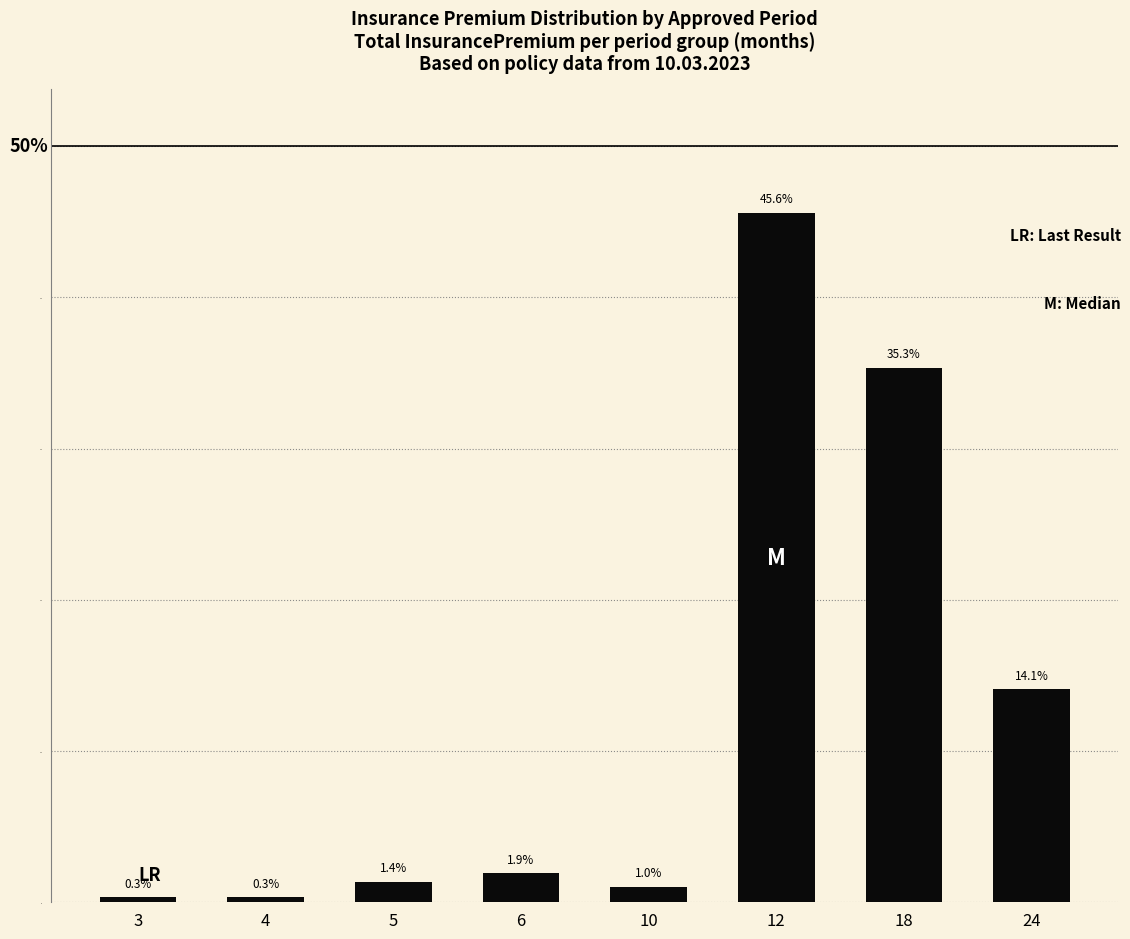

At which label is the value closest to 22?

24